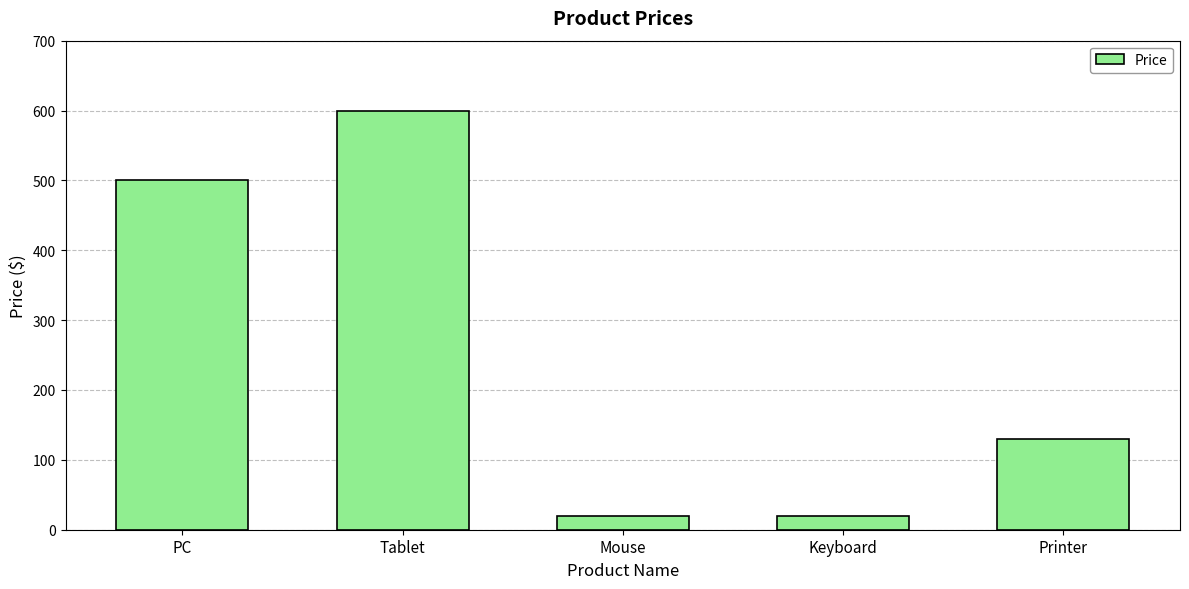

What is the difference between the maximum and minimum values?

580